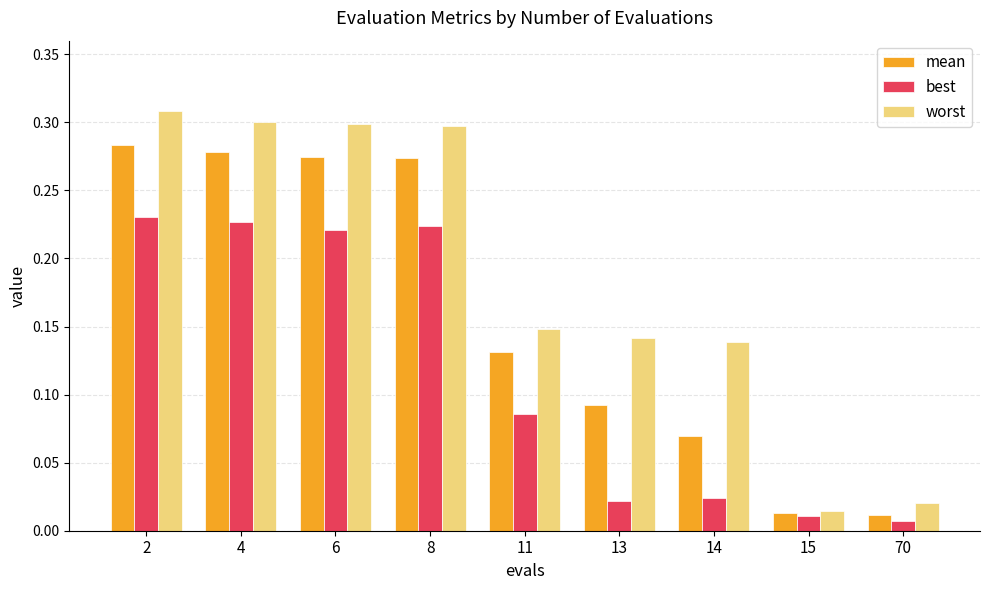

Rank the series by their average value, from highest to lowest.

worst, mean, best